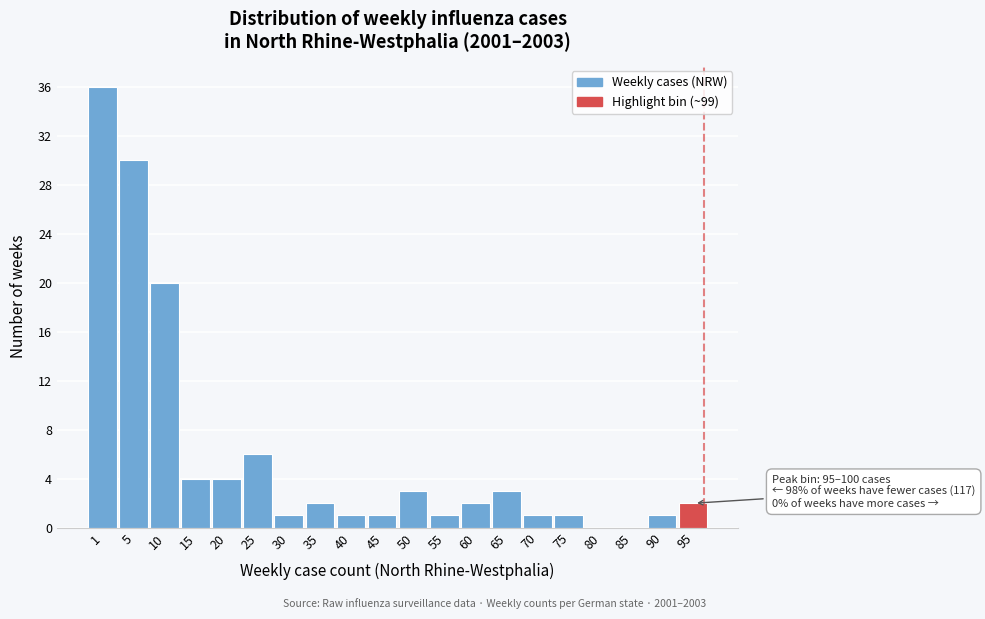

Reading left to right, transcribe all the data shown in this chart.

1=36	5=30	10=20	15=4	20=4	25=6	30=1	35=2	40=1	45=1	50=3	55=1	60=2	65=3	70=1	75=1	80=0	85=0	90=1	95=2